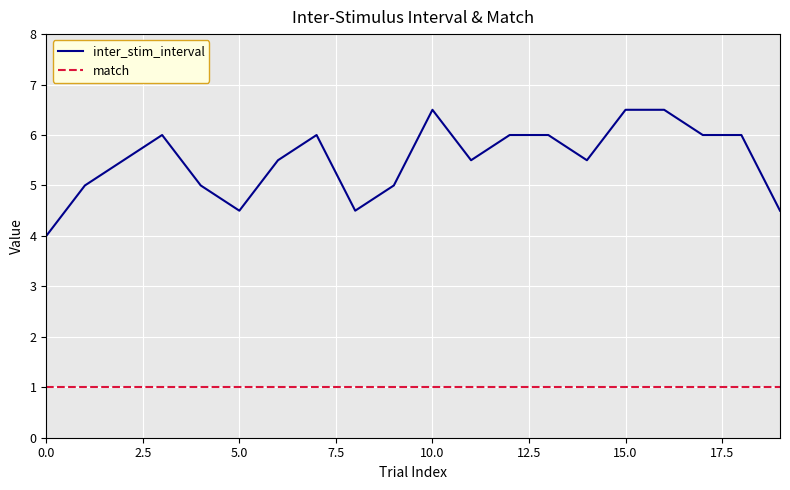

Which series has the largest total across all categories?

inter_stim_interval